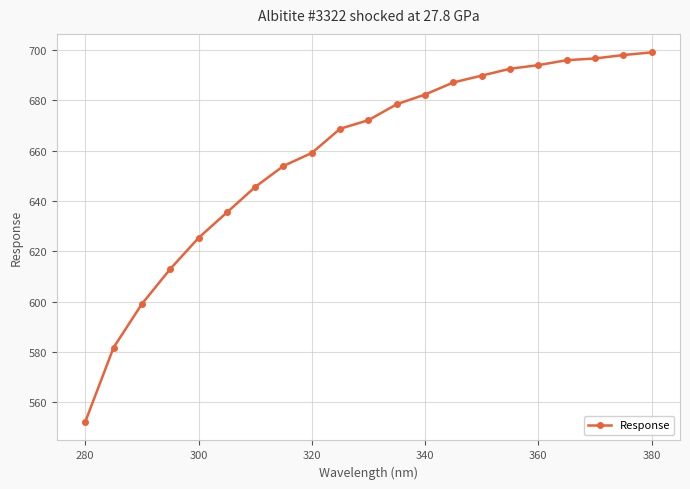

What is the minimum value shown in the chart?

552.1